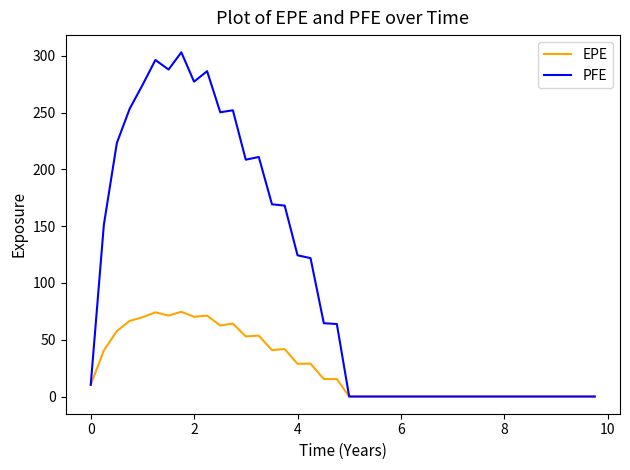

What is the highest value of the EPE series?

74.6